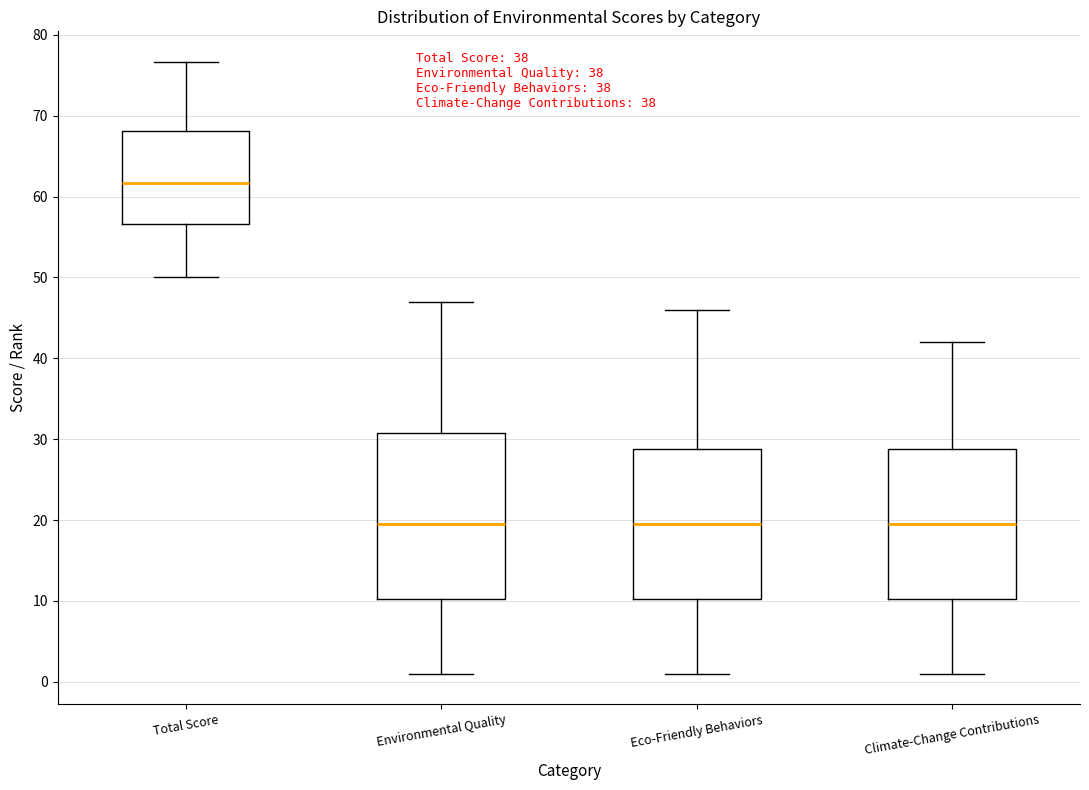

Which box is the tallest, from its lower edge to its upper edge?

Environmental Quality